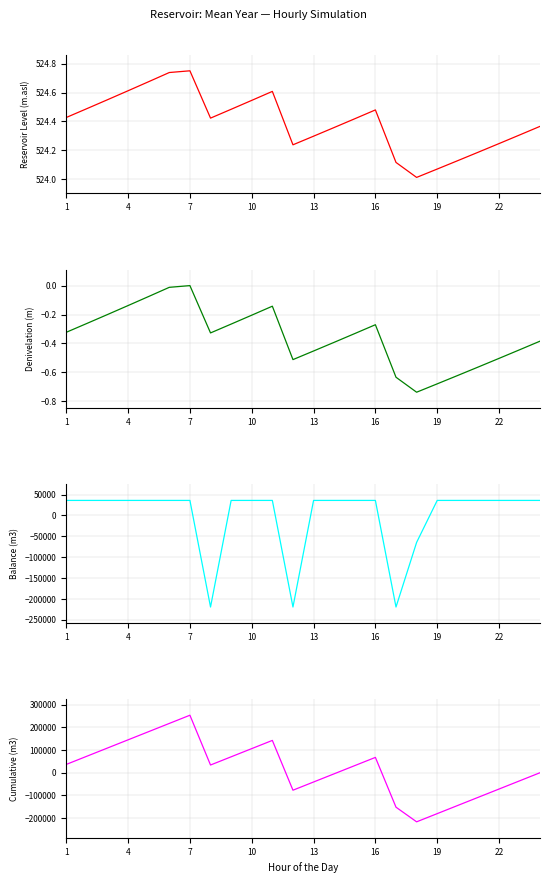

At how many categories does at least one series exceed -11229?

24